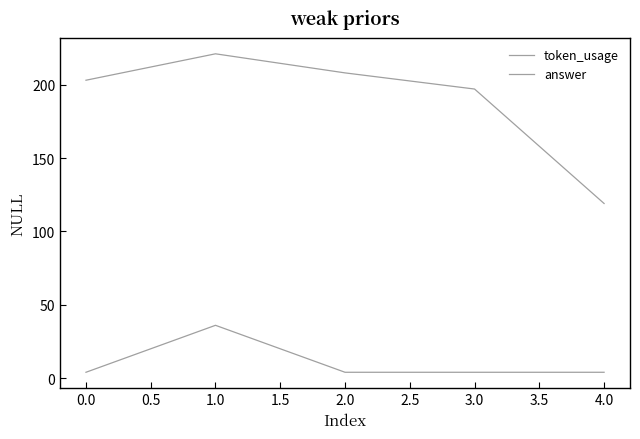

At how many categories does at least one series exceed 179?

4